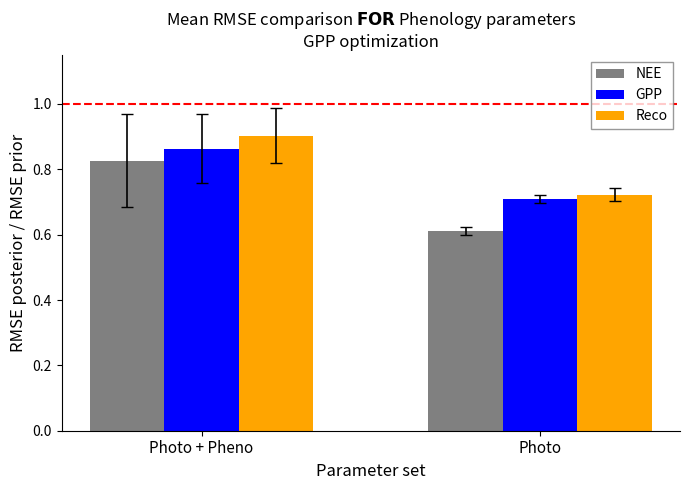

Count the Reco values in the range 0 to 1.

2